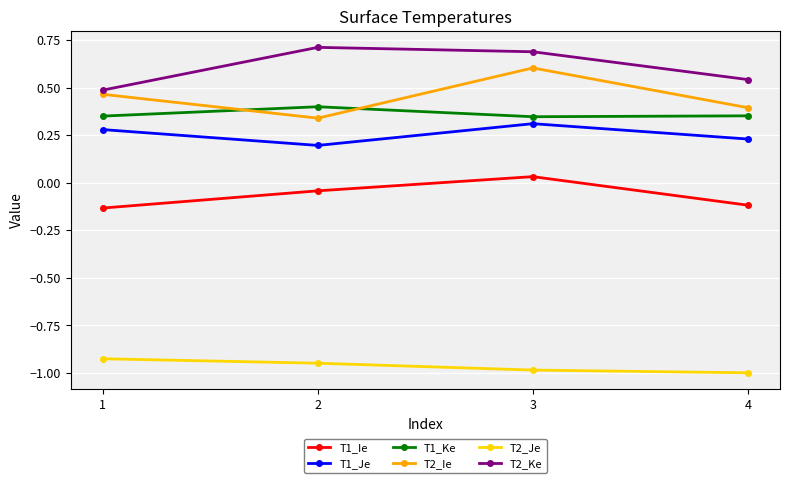

Which label corresponds to the largest value in the chart?

2